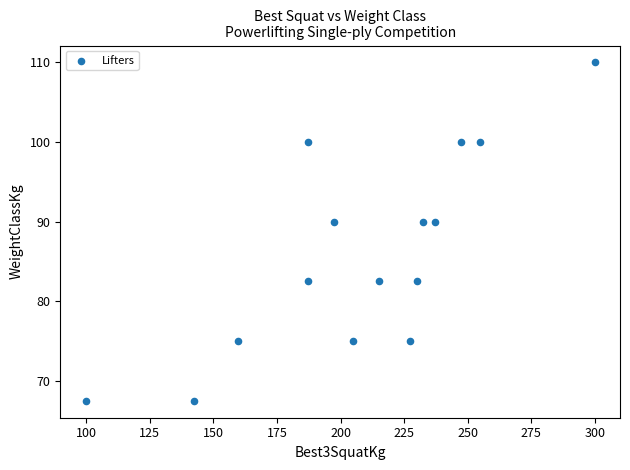

What is the range of Y values (max minus min)?

42.5